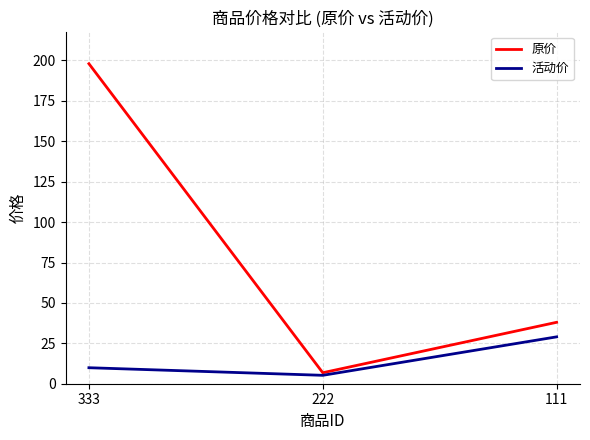

Reading left to right, list all the values displayed in this chart.

原价: 198.0	6.8	38.0
活动价: 9.9	5.2	29.0